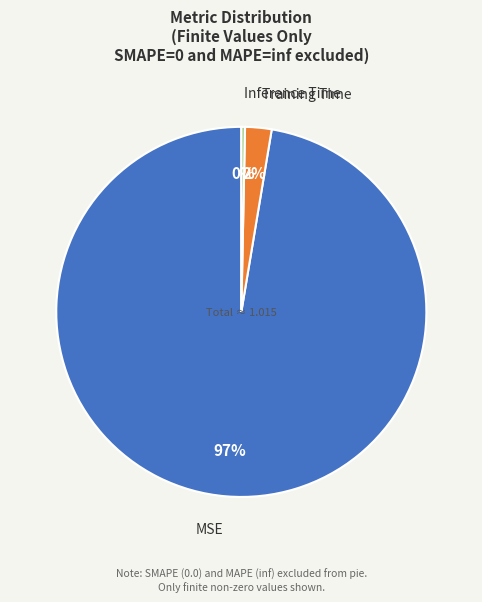

Which slice is the smallest?

Inference Time